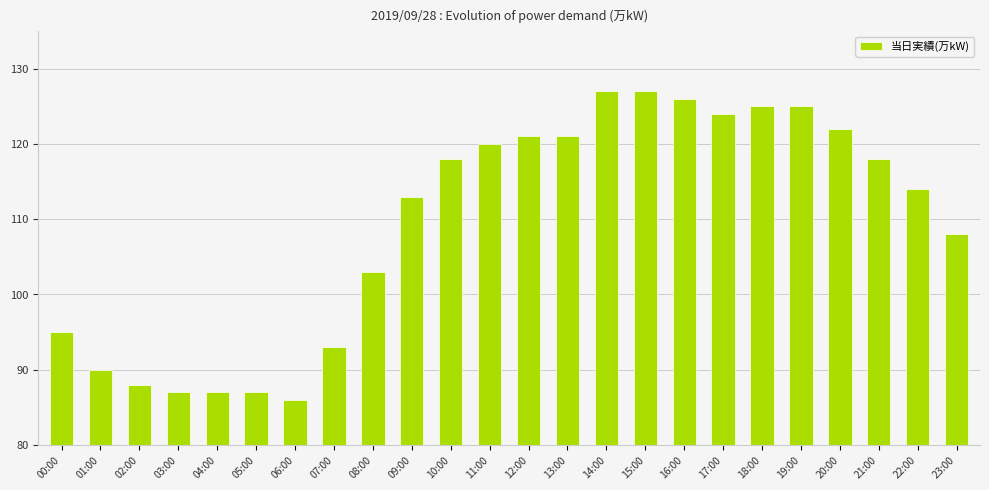

What position from the left is 00:00?

1